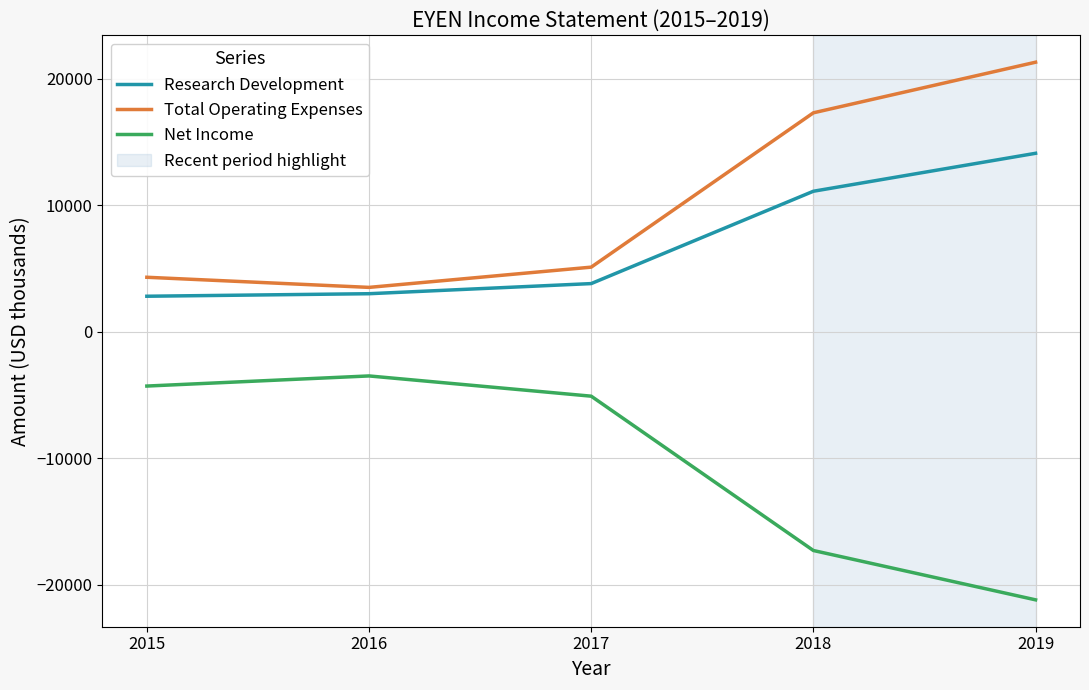

How many values in the Total Operating Expenses series are below 5100?

2